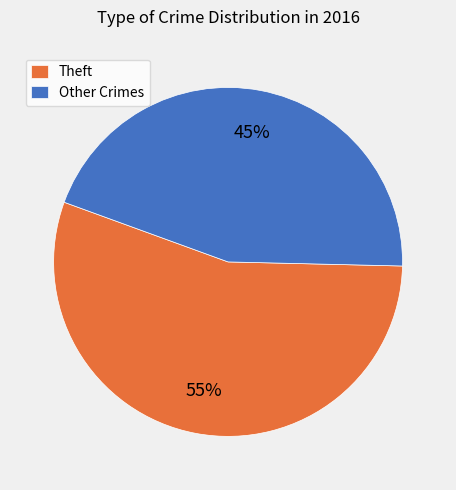

What is the largest slice in the pie chart?

Theft